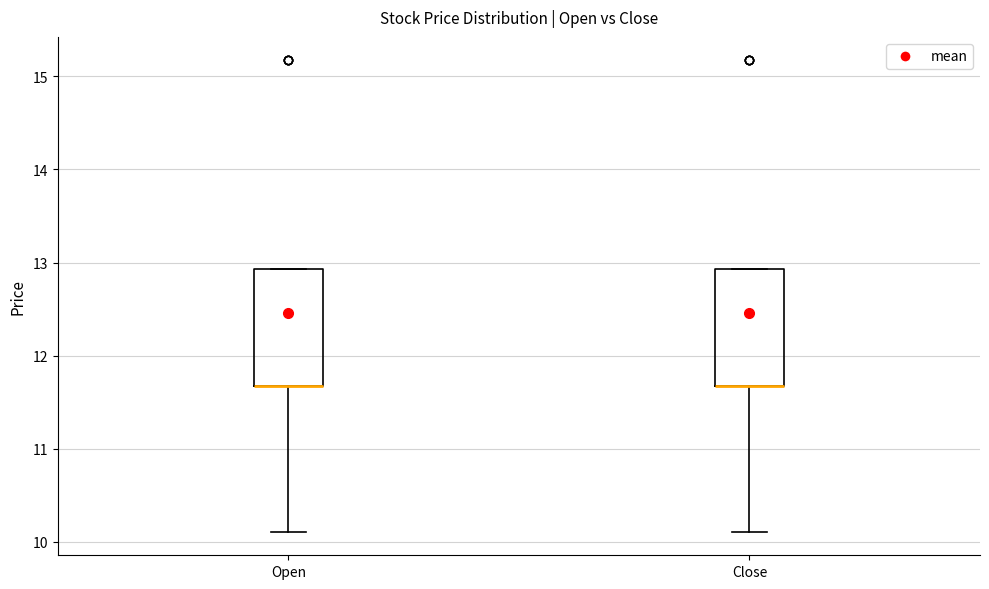

Reading left to right, read every box against the y-axis: the position of its median line, the range the box covers, and the ends of its whiskers. The values are not printed on the chart, so give them approximately, as read against the axis.

Open: median 11.7 (drawn on the box's lower edge), box 11.7 to 12.9, whiskers 10.1 to 12.9
Close: median 11.7 (drawn on the box's lower edge), box 11.7 to 12.9, whiskers 10.1 to 12.9